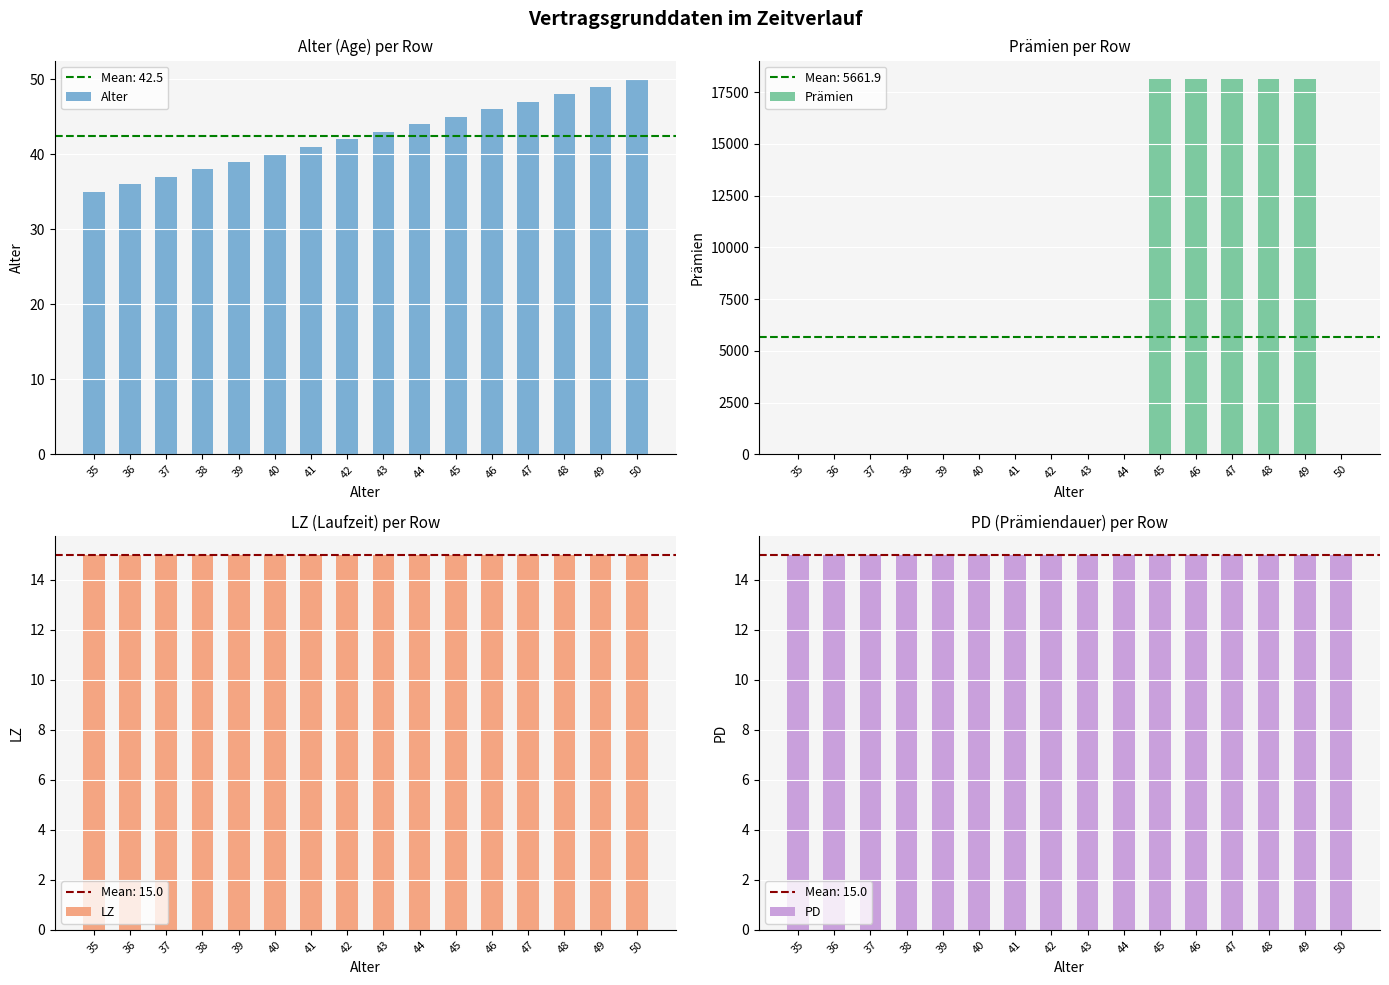

Which category has the lowest value across all series?

35